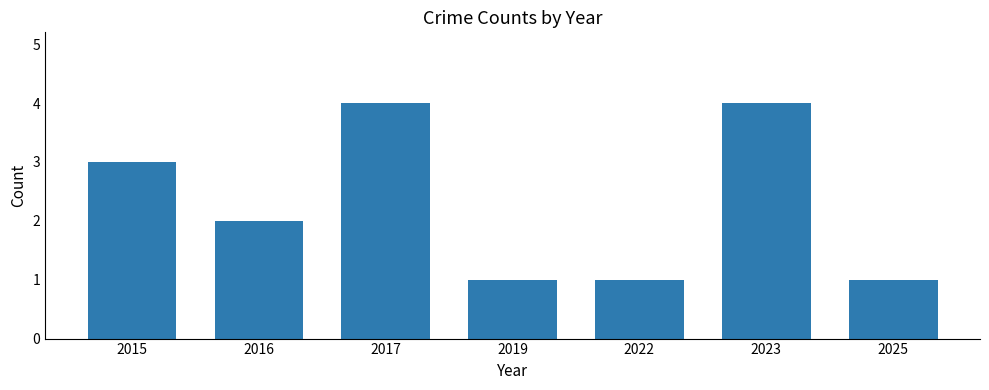

Reading left to right, what are all the values shown in this chart?

3	2	4	1	1	4	1